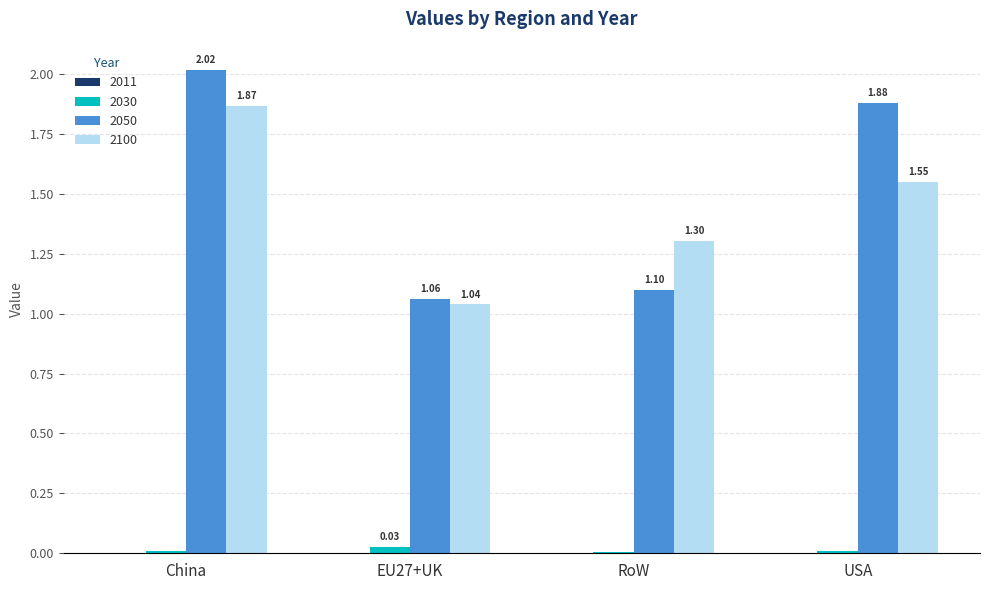

What is the sum of the 2050 values at China and USA?

3.9